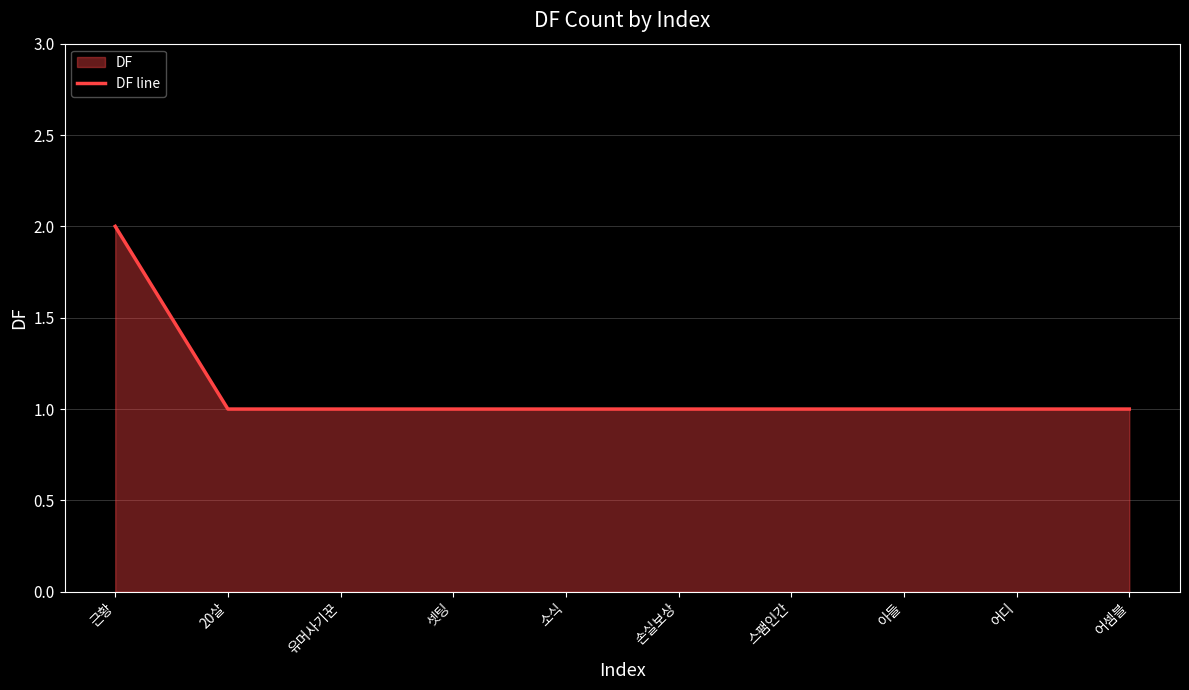

What is the sum of the values at 근황 and 어셈블?

3